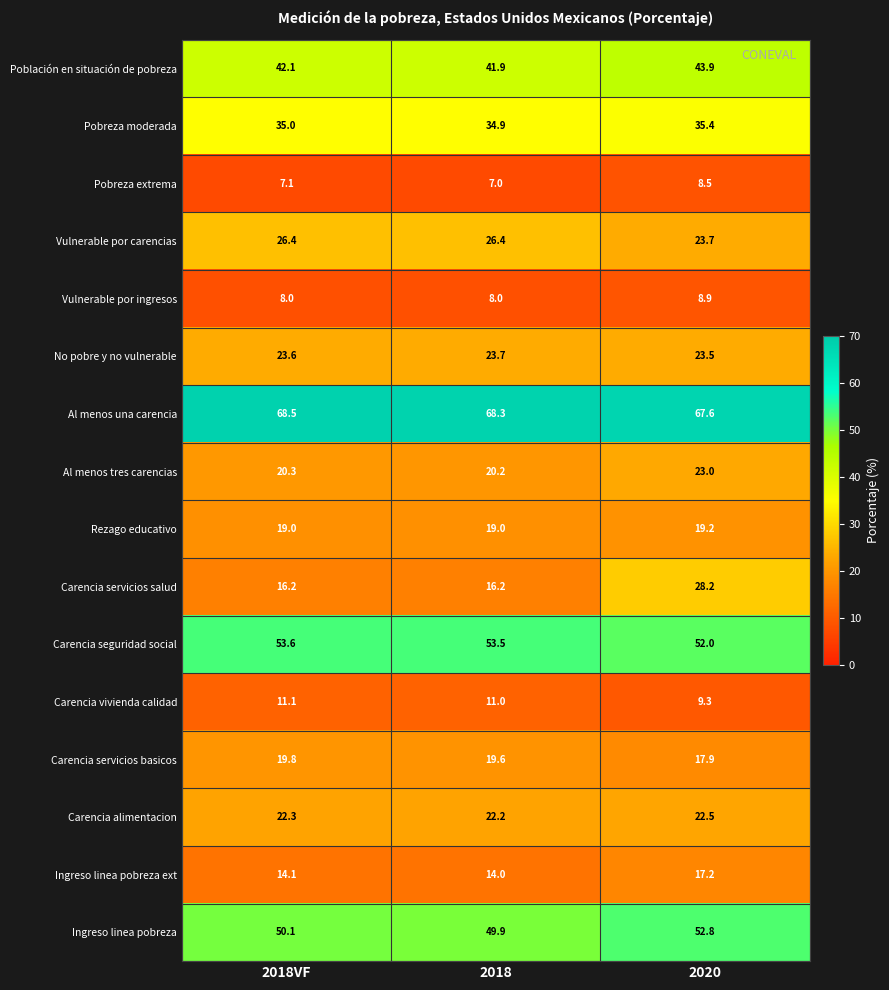

What is the sum of the Pobreza extrema values at 2020 and 2018VF?

15.6